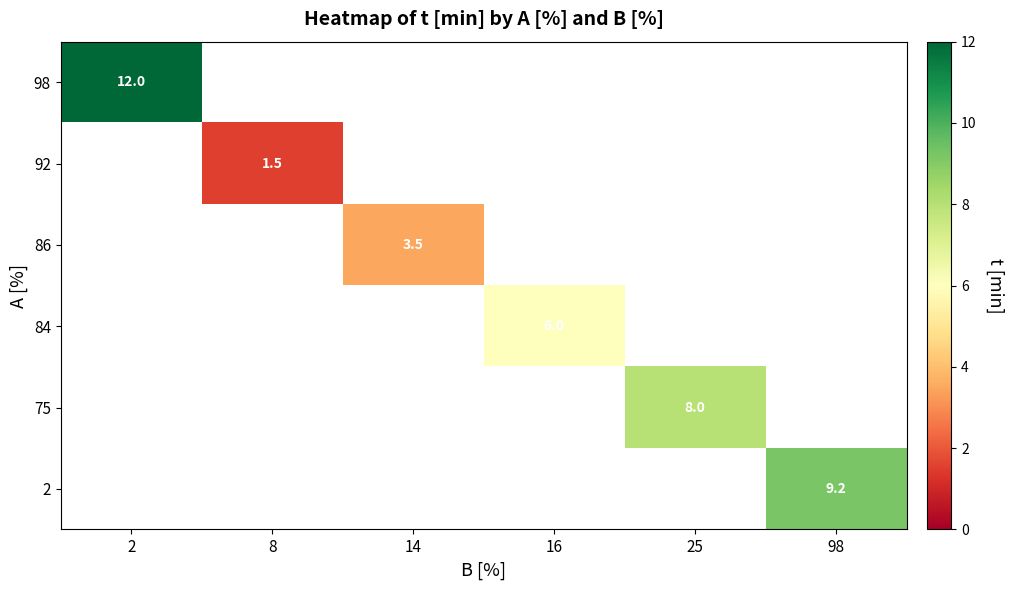

How many categories are shown in the chart?

6